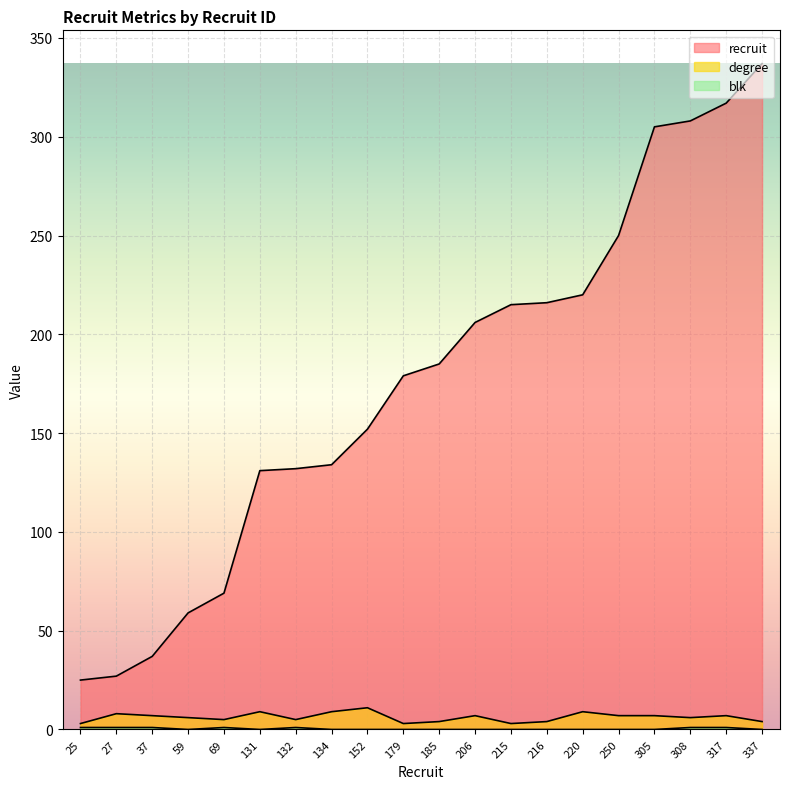

What is the difference between the second highest and second lowest values in the blk series?

1